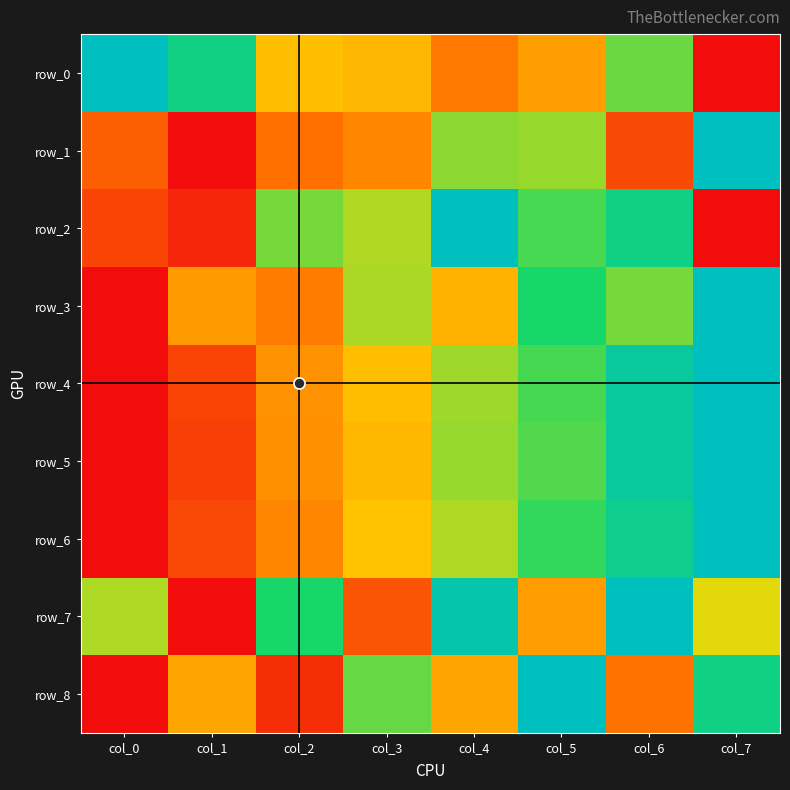

What value does the row_1 series have at col_5?

0.6